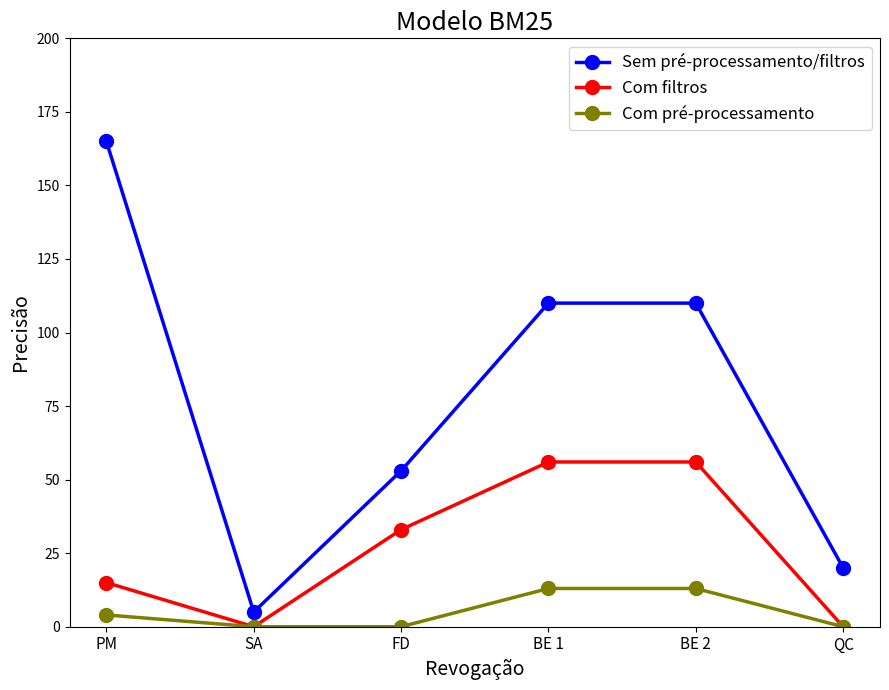

Where is the first local minimum for Sem pré-processamento/filtros?

SA